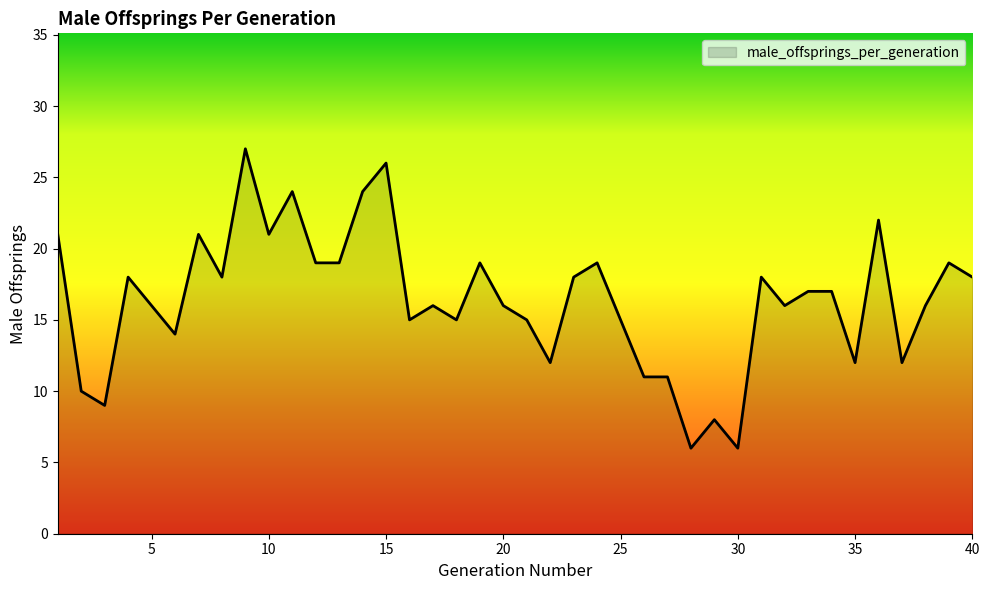

What is the smallest value displayed?

6